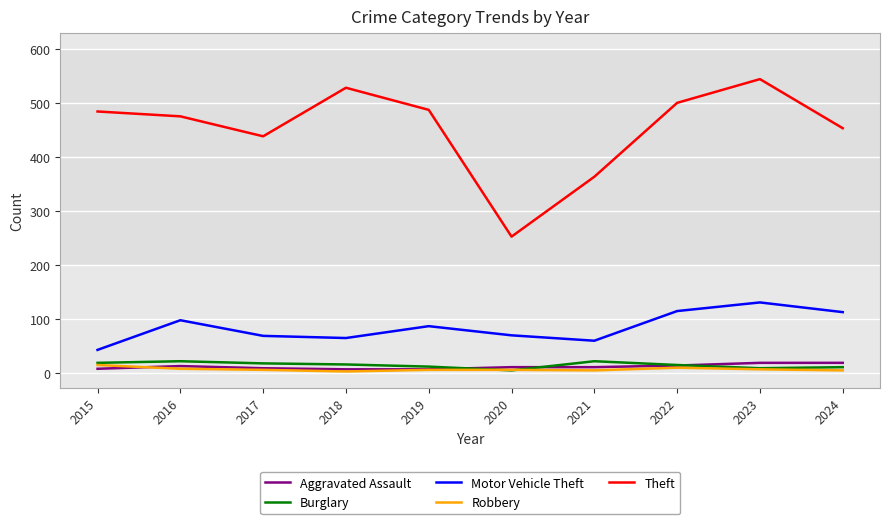

Does the chart display data point markers on the line(s)?

No